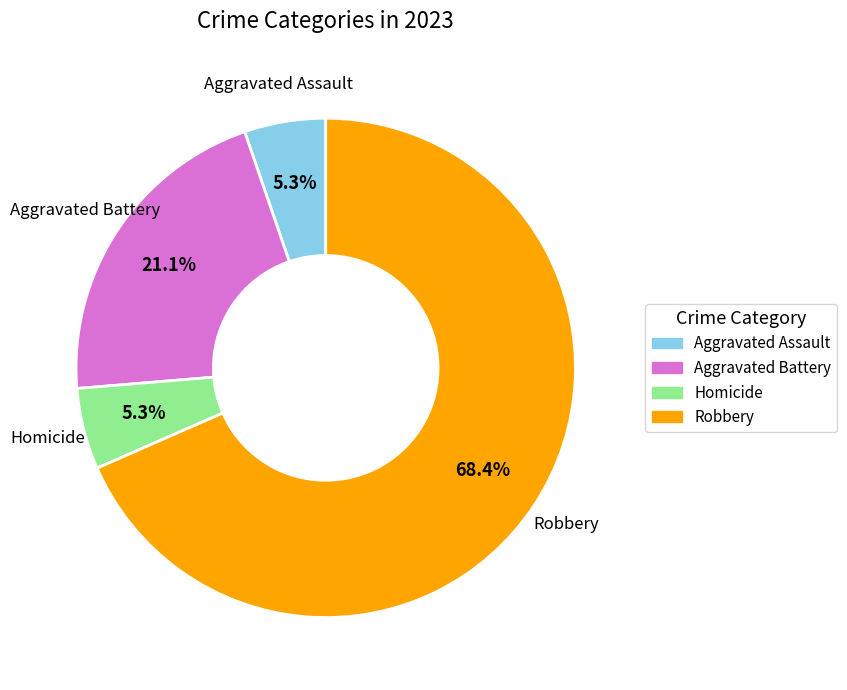

Count the number of slices in the pie.

4